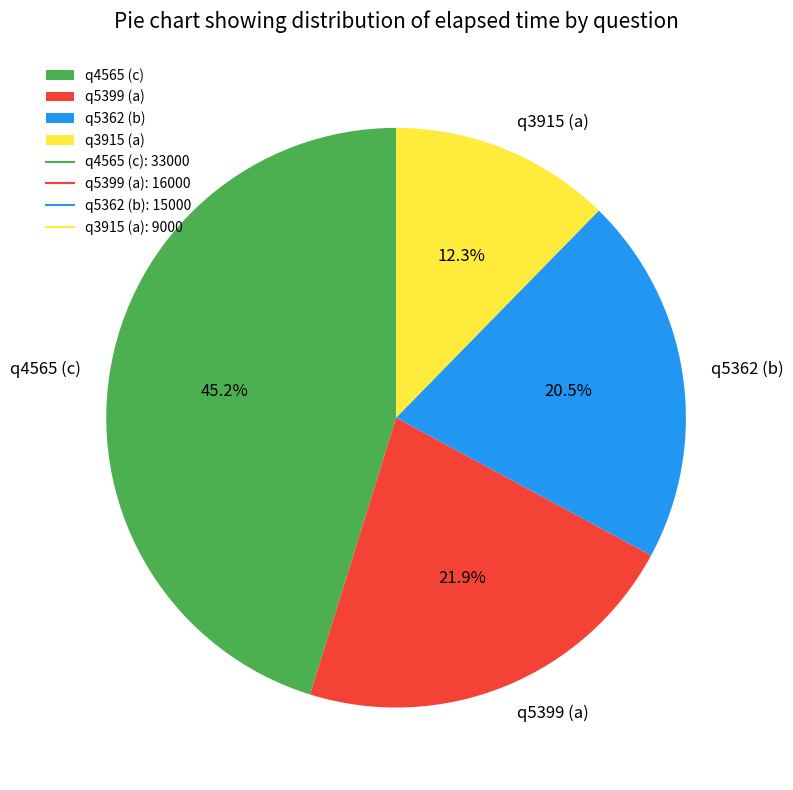

Between q3915 (a) and q5362 (b), which is larger?

q5362 (b)